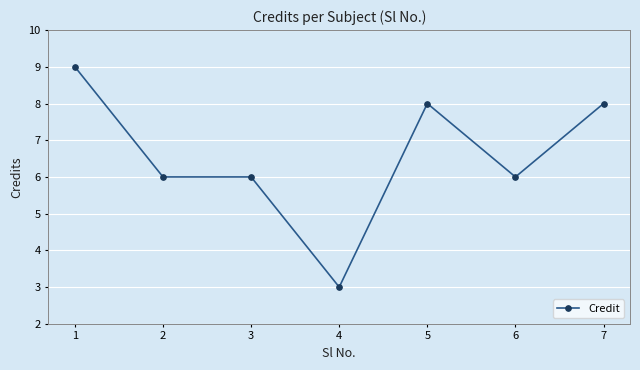

What is the change in value from 4 to 5?

+5